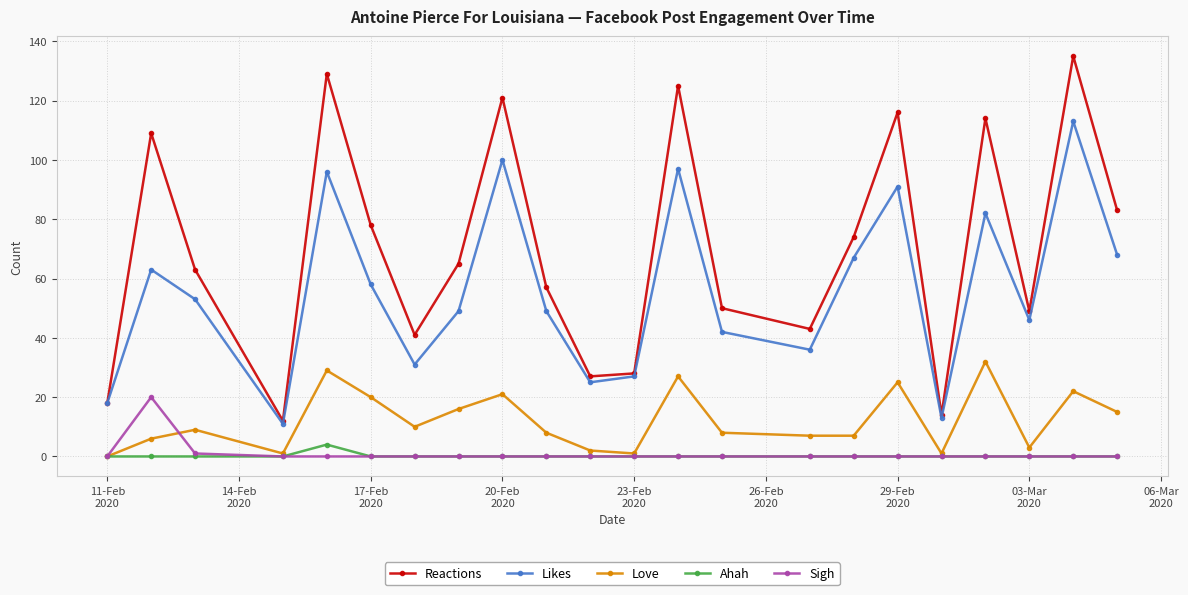

Does the chart have visible grid lines?

Yes